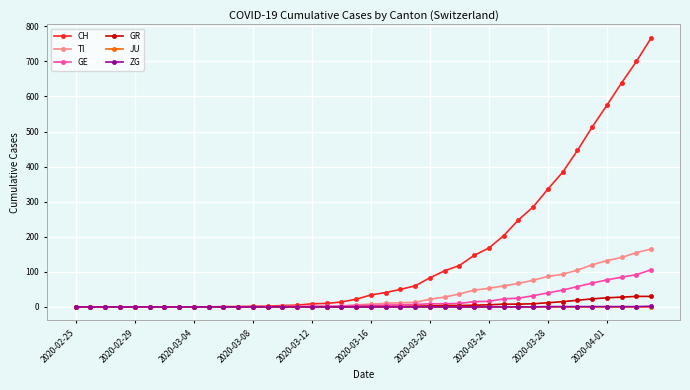

Does the chart display data point markers on the line(s)?

Yes